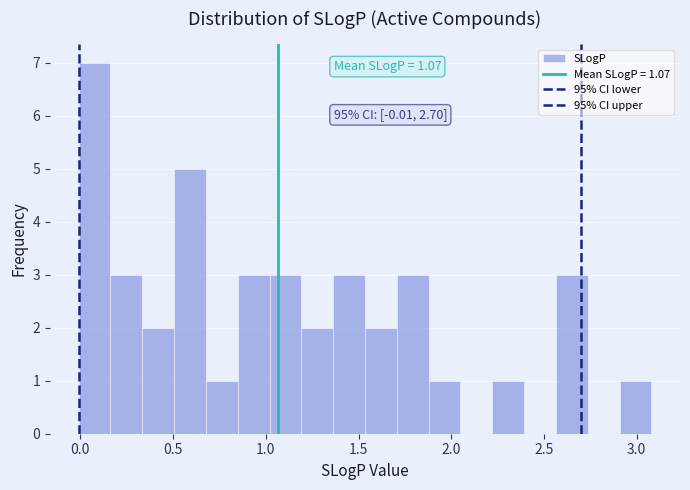

Read against the x-axis, roughly where is the centre of the tallest bar?

0.10